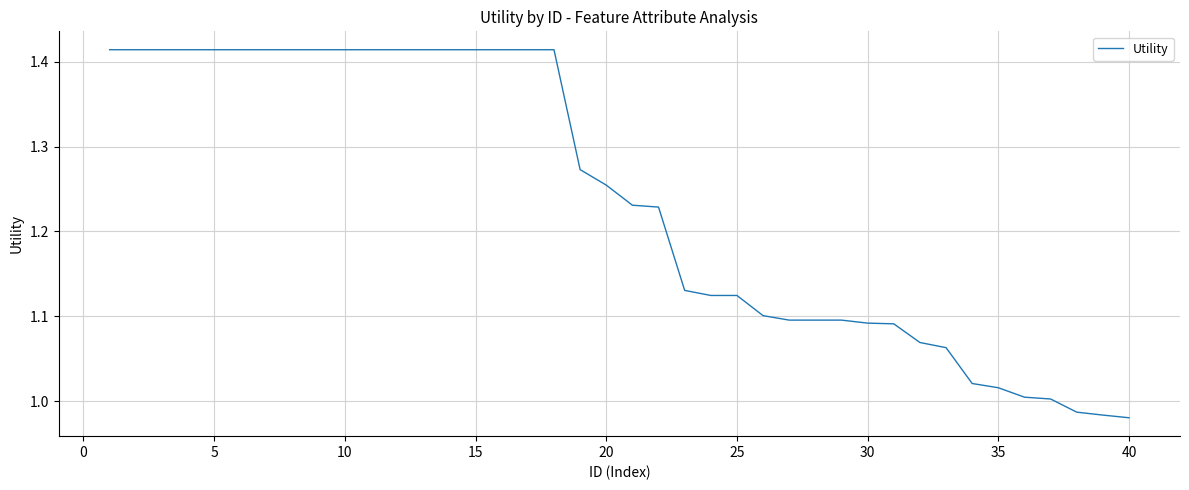

What is the smallest value displayed?

1.0